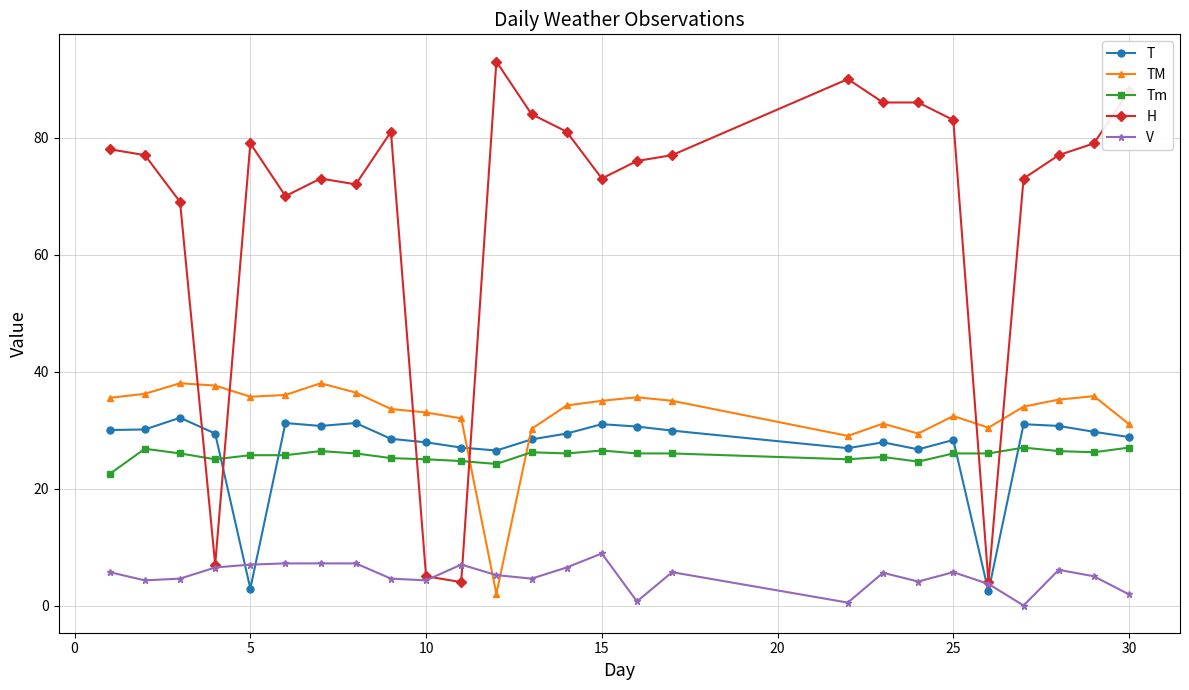

What is the value of the TM point at the 19th from the left?

31.1